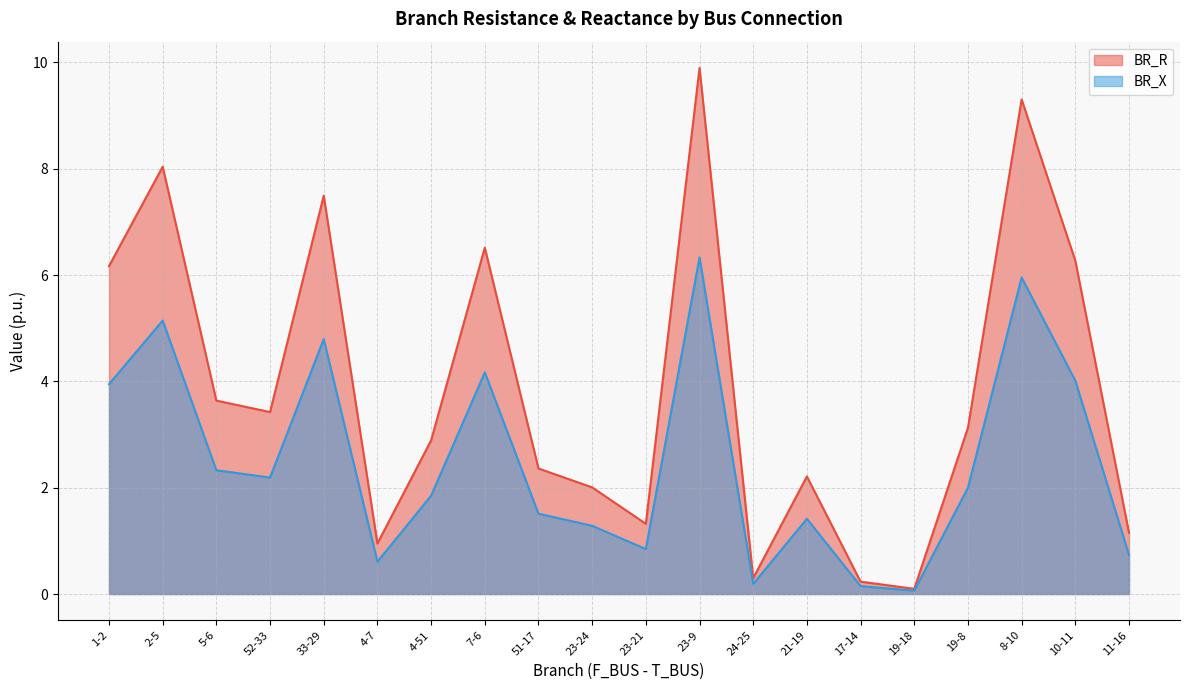

At which label is BR_R closest to 4?

5-6